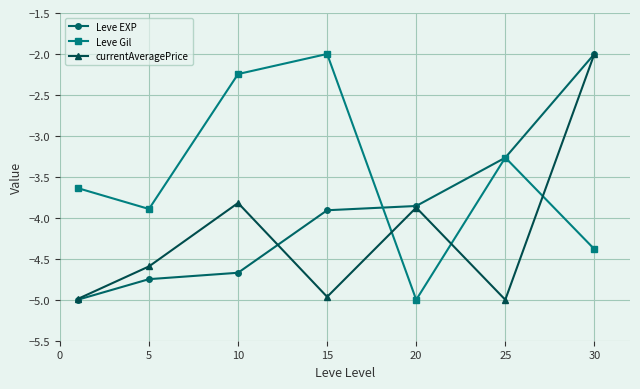

What is the highest value of the Leve EXP series?

-2.0